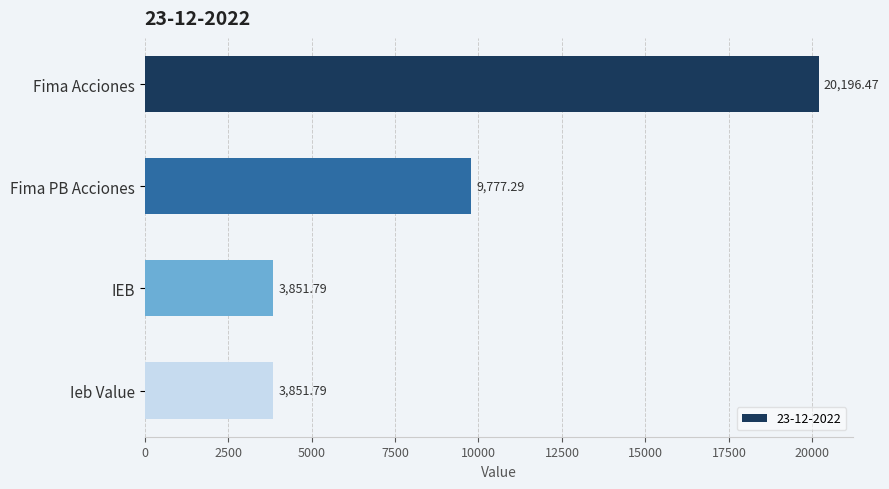

The value at Fima PB Acciones is 9777.3. True or false?

True